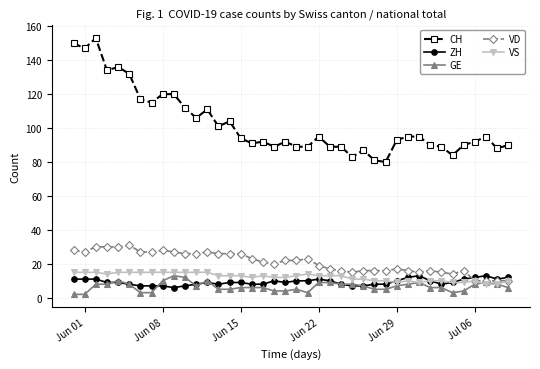

True or false: VS has more than 0 points higher than both neighbors.

True